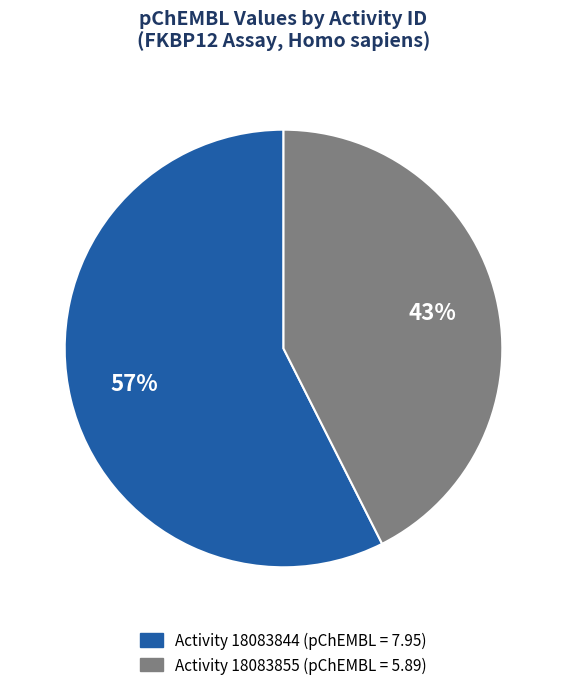

To the nearest percent, what is the average slice percentage?

50%